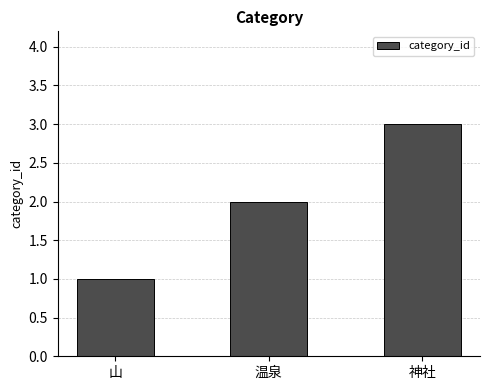

Is it true that the value at 温泉 is 1?

False